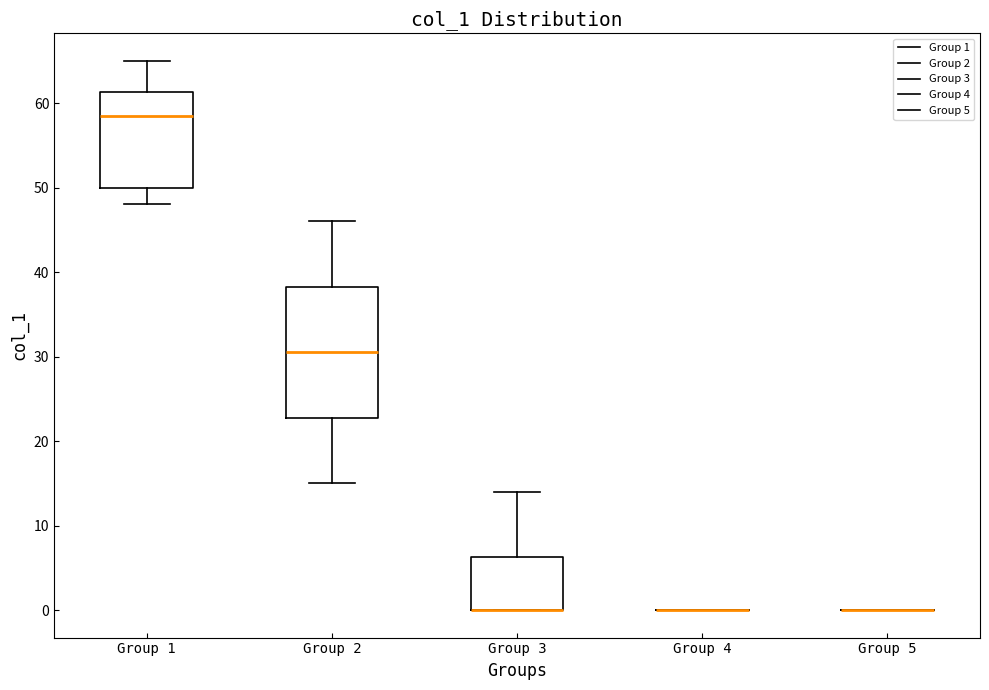

Reading left to right, read every box against the y-axis: the position of its median line, the range the box covers, and the ends of its whiskers. The values are not printed on the chart, so give them approximately, as read against the axis.

Group 1: median 59, box 50 to 61, whiskers 48 to 65
Group 2: median 31, box 23 to 38, whiskers 15 to 46
Group 3: median 0 (drawn on the box's lower edge), box 0 to 6, whiskers 0 to 14
Group 4: box collapsed to a line at 0, whiskers 0 to 0
Group 5: box collapsed to a line at 0, whiskers 0 to 0